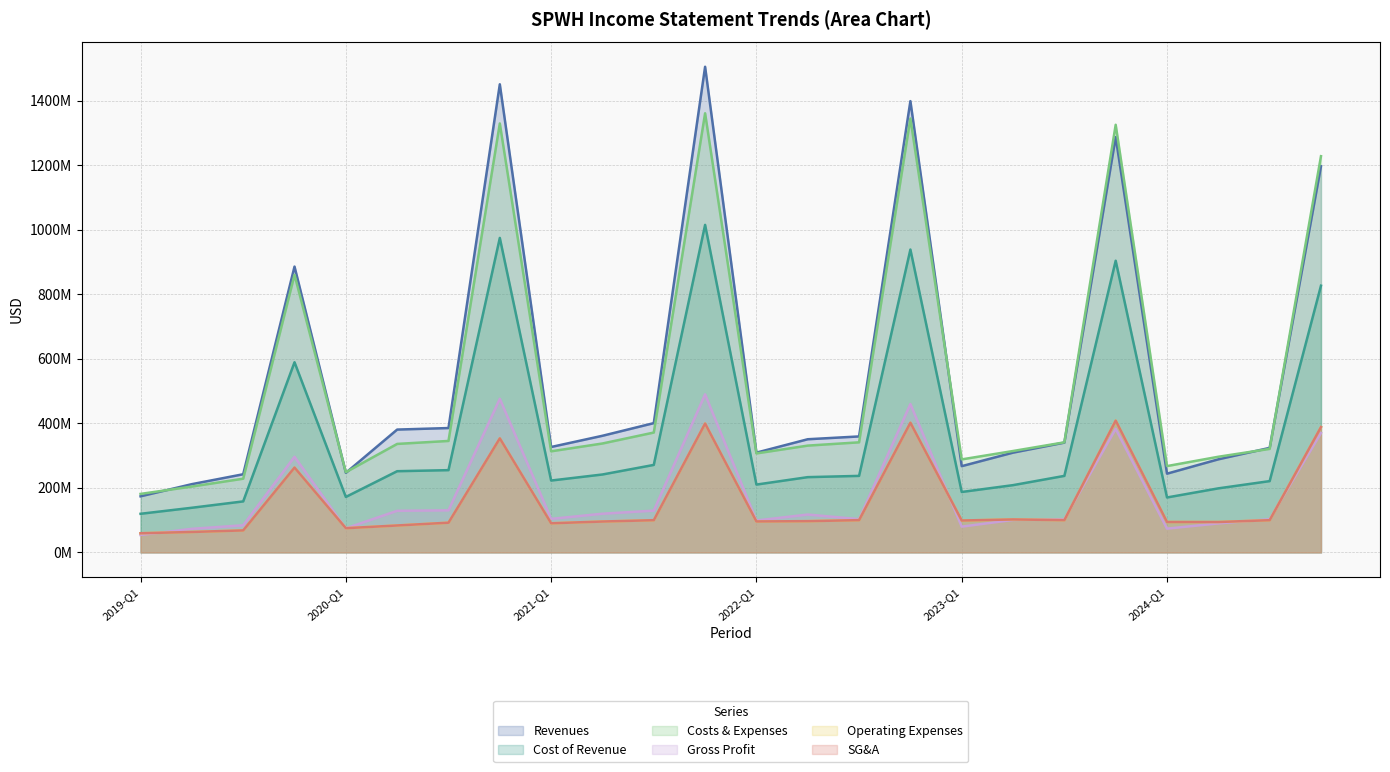

Between 2020-FY and 2023-Q3, which is larger?

2020-FY